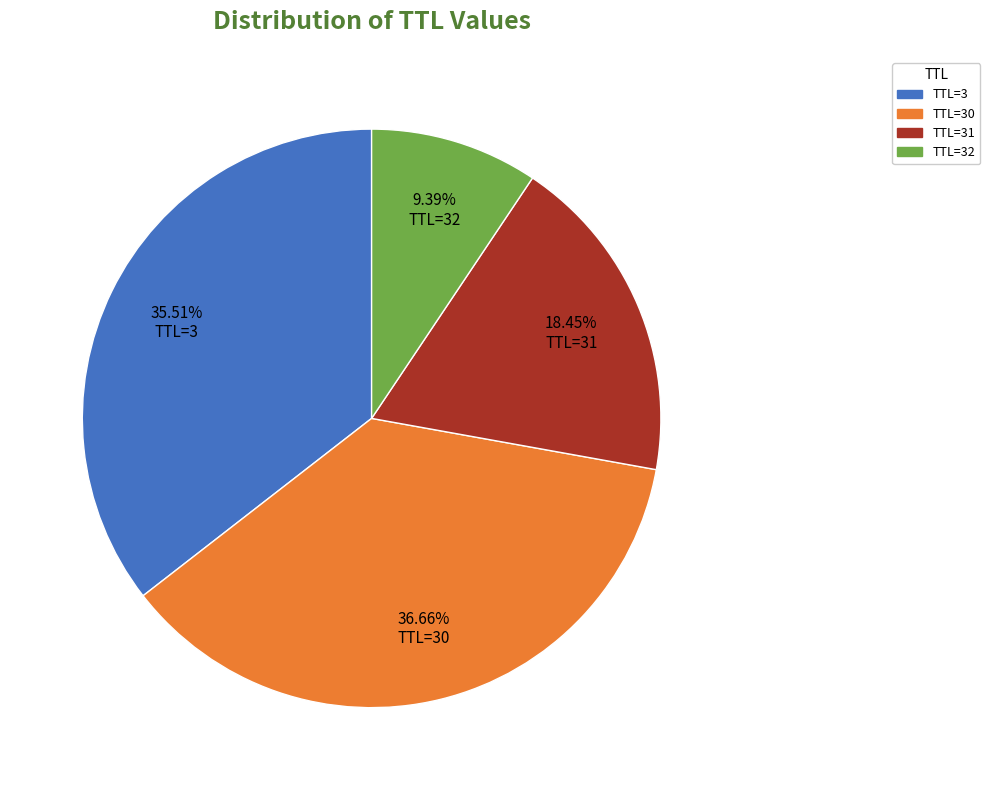

Does any single category account for the majority?

No